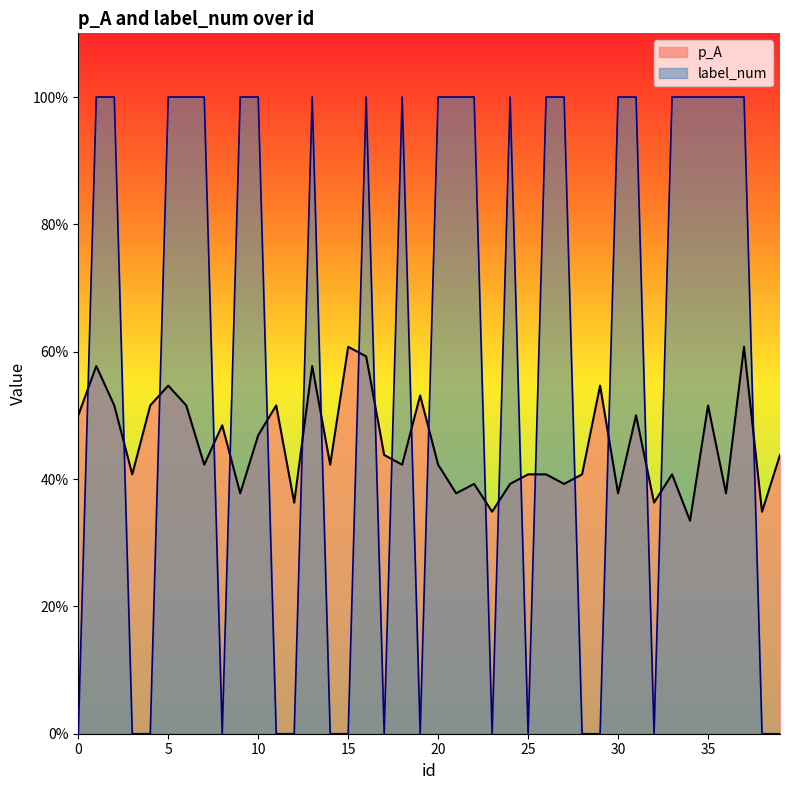

Does the chart display data point markers on the line(s)?

No